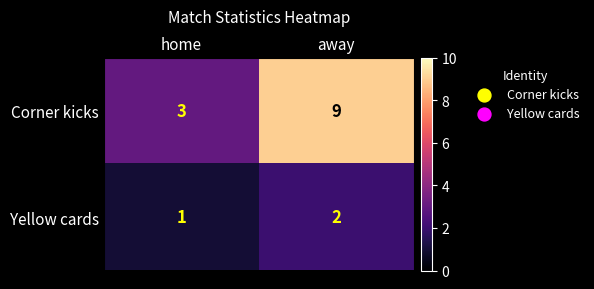

How many categories are shown in the chart?

2